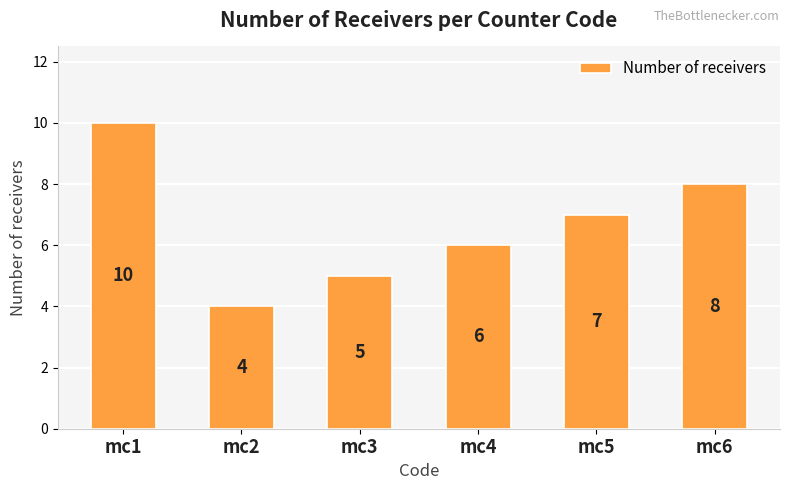

Reading right to left, transcribe all the data shown in this chart.

mc6=8	mc5=7	mc4=6	mc3=5	mc2=4	mc1=10